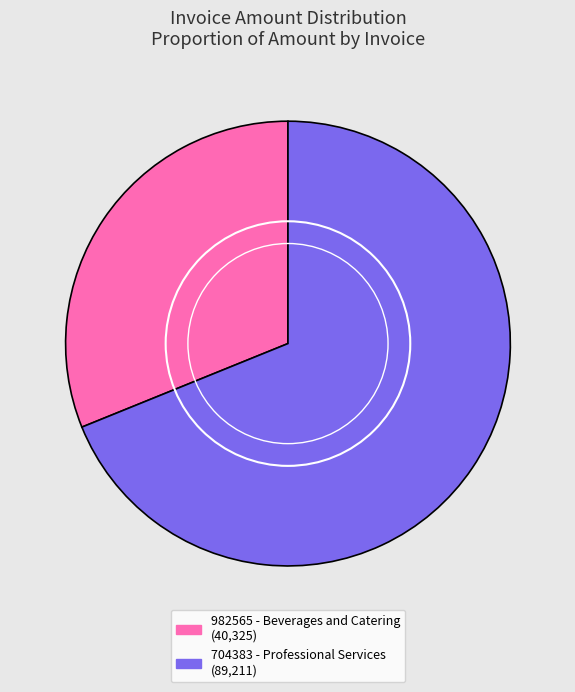

Which slice represents more than half of the pie?

704383 - Professional Services